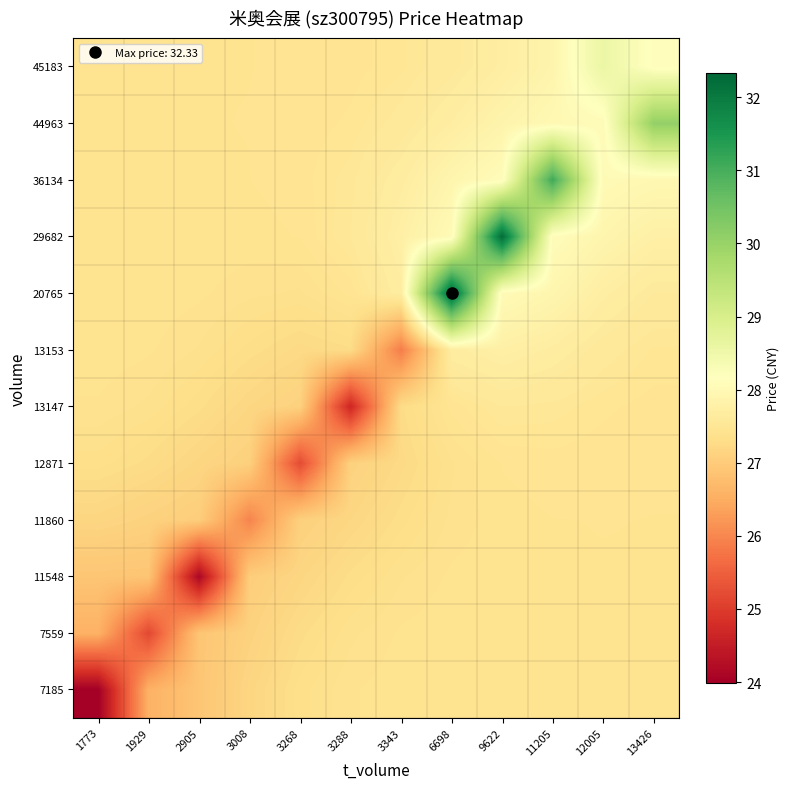

What is the total value across all series at 1929?

325.0